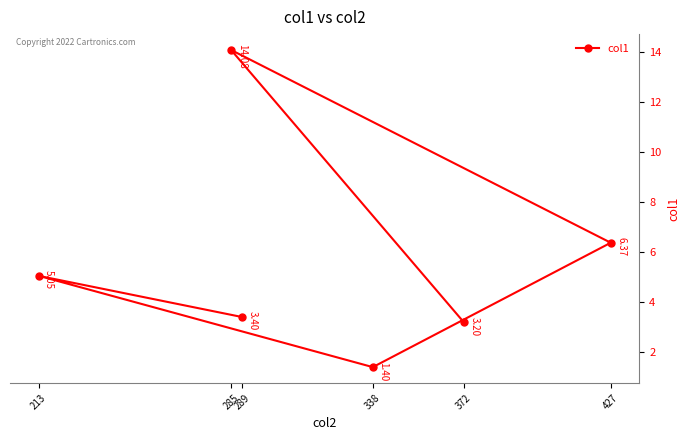

Which has a higher value, 213 or 427?

427